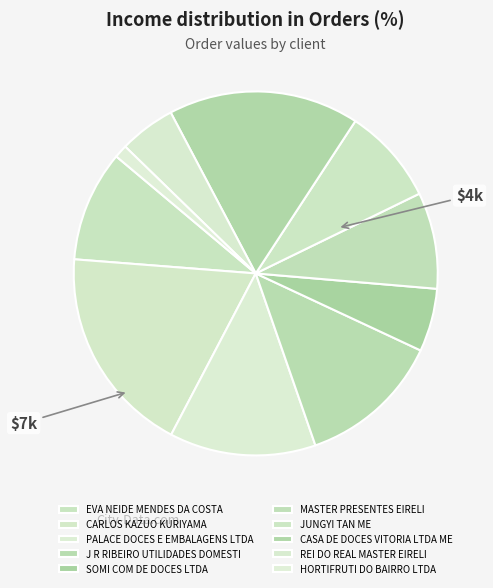

What is the change in value from CARLOS KAZUO KURIYAMA to HORTIFRUTI DO BAIRRO LTDA?

-4019.3